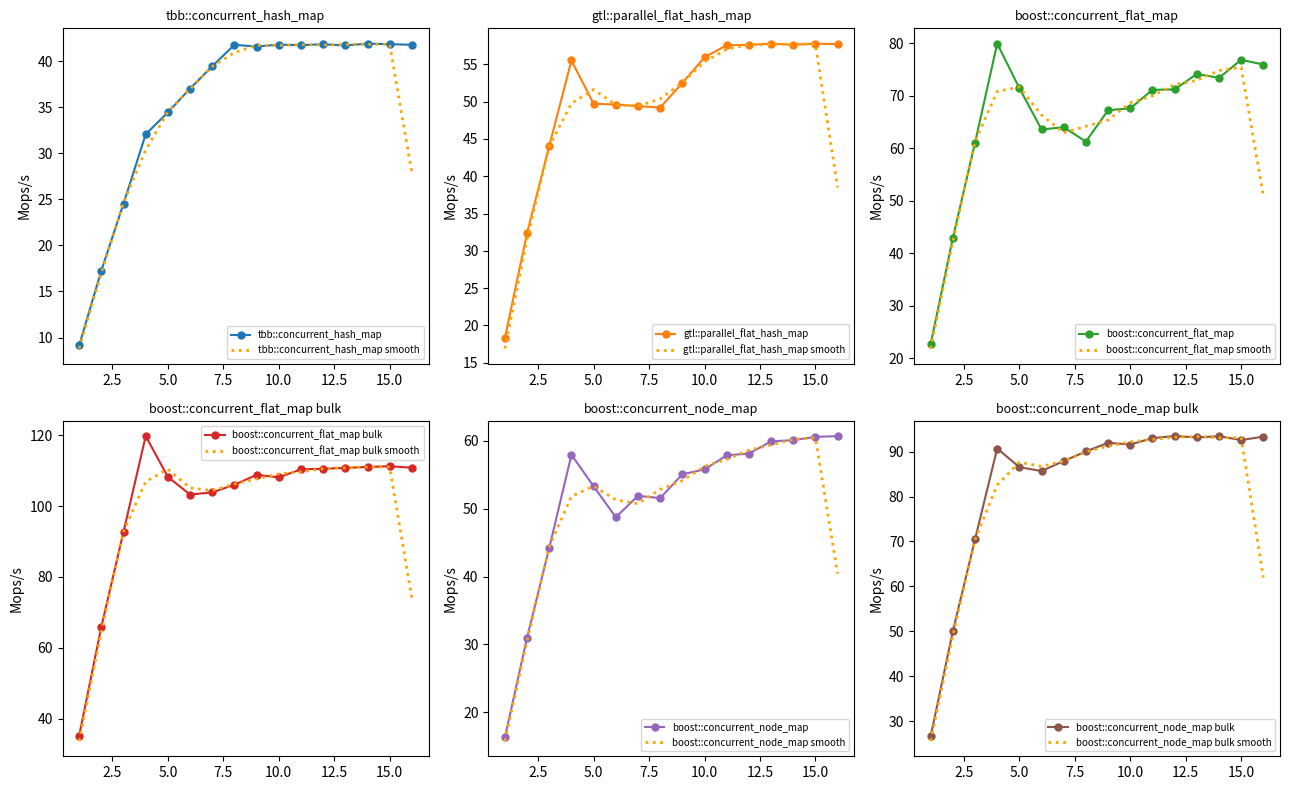

Is it true that boost::concurrent_flat_map equals 67.6 at 10.0?

True